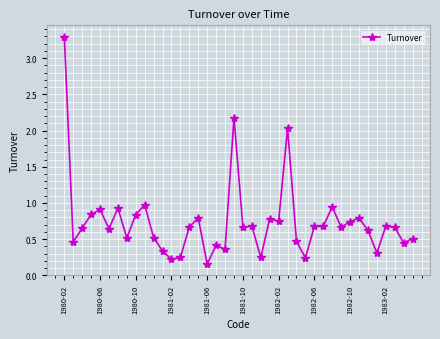

What is the difference between the maximum and minimum values?

3.1